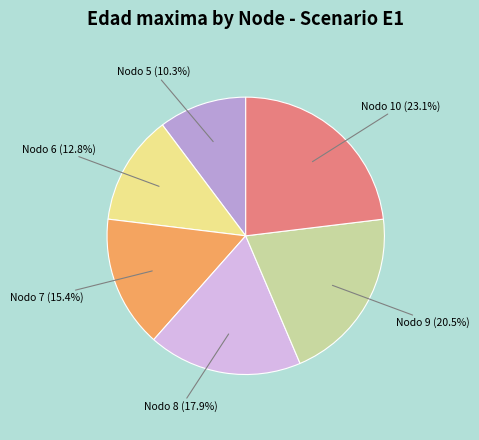

What portion of the pie excludes Nodo 7 (15.4%)?

84.6%